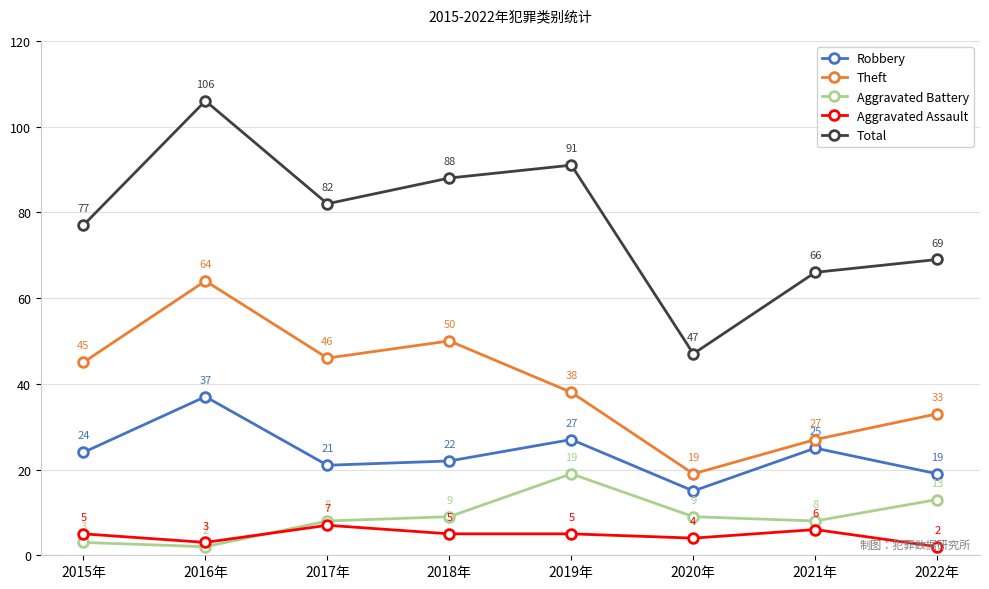

How many series are shown in this chart?

5